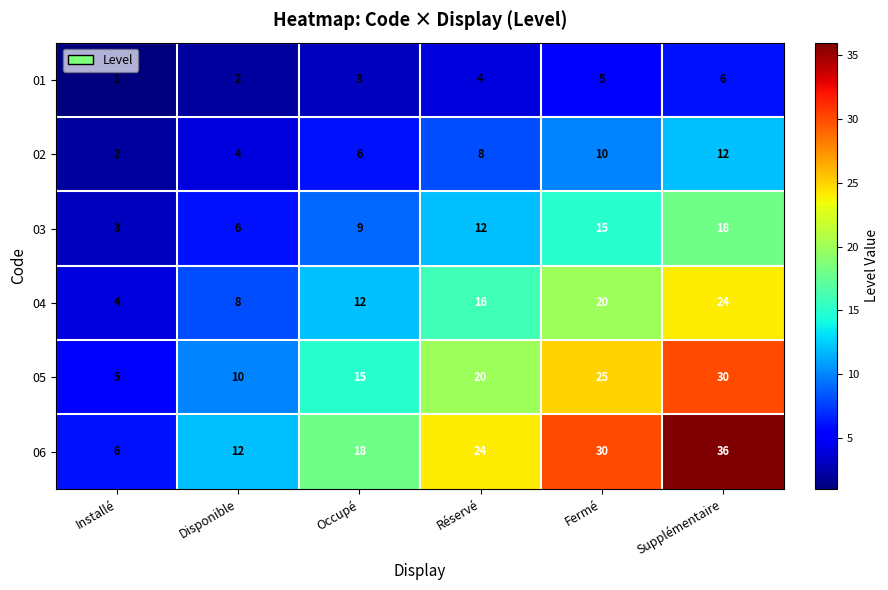

List the series in order of their overall mean, lowest first.

01, 02, 03, 04, 05, 06